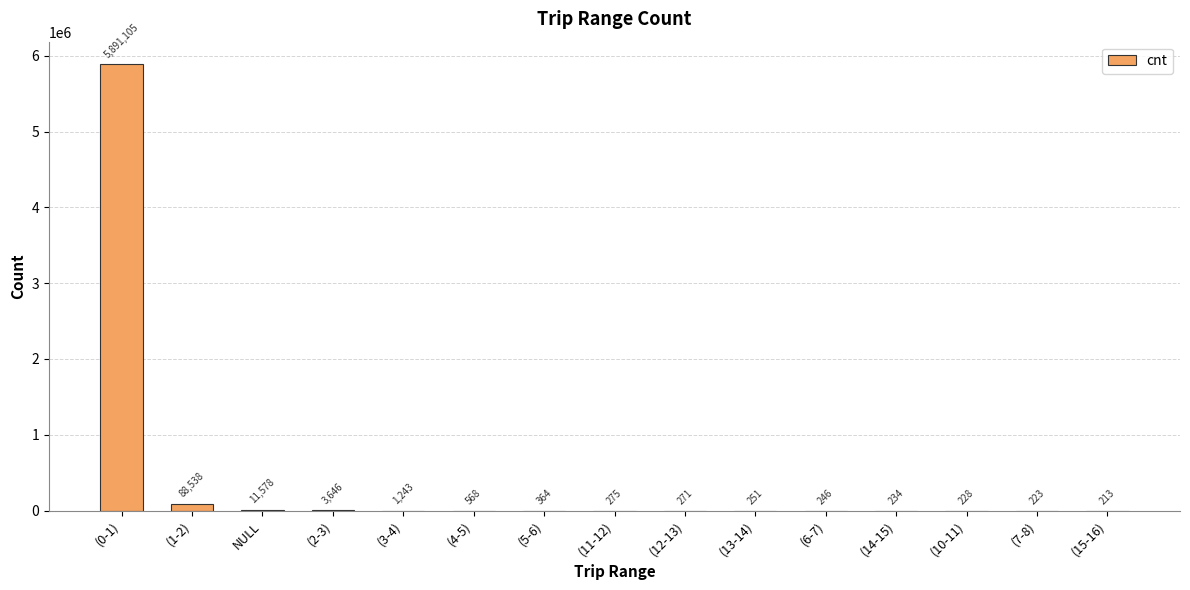

Between NULL and (3-4), which is larger?

NULL